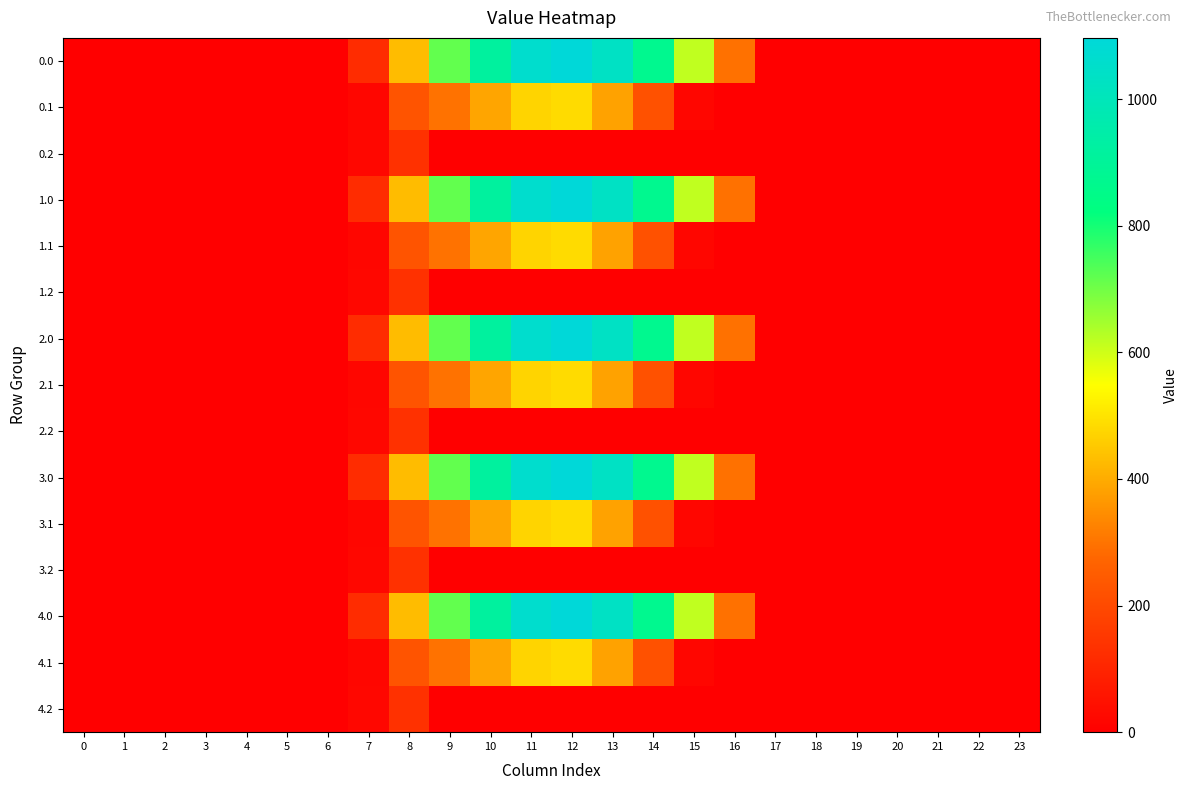

Reading right to left, what are all the values shown in this chart?

0.0: 23=0.0	22=0.0	21=0.0	20=0.0	19=0.0	18=0.0	17=0.0	16=294.5	15=615.9	14=870.6	13=1032.9	12=1096.7	11=1060.3	10=916.2	9=716.9	8=430.3	7=120.6	6=0.0	5=0.0	4=0.0	3=0.0	2=0.0	1=0.0	0=0.0
0.1: 23=0.0	22=0.0	21=0.0	20=0.0	19=0.0	18=0.0	17=0.0	16=0.0	15=17.3	14=219.2	13=382.7	12=485.4	11=471.7	10=388.1	9=295.9	8=227.5	7=17.7	6=0.0	5=0.0	4=0.0	3=0.0	2=0.0	1=0.0	0=0.0
0.2: 23=0.0	22=0.0	21=0.0	20=0.0	19=0.0	18=0.0	17=0.0	16=0.0	15=0.0	14=0.0	13=0.0	12=0.0	11=0.0	10=0.0	9=0.0	8=134.2	7=22.3	6=0.0	5=0.0	4=0.0	3=0.0	2=0.0	1=0.0	0=0.0
1.0: 23=0.0	22=0.0	21=0.0	20=0.0	19=0.0	18=0.0	17=0.0	16=294.5	15=615.9	14=870.6	13=1032.9	12=1096.7	11=1060.3	10=916.2	9=716.9	8=430.3	7=120.6	6=0.0	5=0.0	4=0.0	3=0.0	2=0.0	1=0.0	0=0.0
1.1: 23=0.0	22=0.0	21=0.0	20=0.0	19=0.0	18=0.0	17=0.0	16=0.0	15=17.3	14=219.2	13=382.7	12=485.4	11=471.7	10=388.1	9=295.9	8=227.5	7=17.7	6=0.0	5=0.0	4=0.0	3=0.0	2=0.0	1=0.0	0=0.0
1.2: 23=0.0	22=0.0	21=0.0	20=0.0	19=0.0	18=0.0	17=0.0	16=0.0	15=0.0	14=0.0	13=0.0	12=0.0	11=0.0	10=0.0	9=0.0	8=134.2	7=22.3	6=0.0	5=0.0	4=0.0	3=0.0	2=0.0	1=0.0	0=0.0
2.0: 23=0.0	22=0.0	21=0.0	20=0.0	19=0.0	18=0.0	17=0.0	16=294.5	15=615.9	14=870.6	13=1032.9	12=1096.7	11=1060.3	10=916.2	9=716.9	8=430.3	7=120.6	6=0.0	5=0.0	4=0.0	3=0.0	2=0.0	1=0.0	0=0.0
2.1: 23=0.0	22=0.0	21=0.0	20=0.0	19=0.0	18=0.0	17=0.0	16=0.0	15=17.3	14=219.2	13=382.7	12=485.4	11=471.7	10=388.1	9=295.9	8=227.5	7=17.7	6=0.0	5=0.0	4=0.0	3=0.0	2=0.0	1=0.0	0=0.0
2.2: 23=0.0	22=0.0	21=0.0	20=0.0	19=0.0	18=0.0	17=0.0	16=0.0	15=0.0	14=0.0	13=0.0	12=0.0	11=0.0	10=0.0	9=0.0	8=134.2	7=22.3	6=0.0	5=0.0	4=0.0	3=0.0	2=0.0	1=0.0	0=0.0
3.0: 23=0.0	22=0.0	21=0.0	20=0.0	19=0.0	18=0.0	17=0.0	16=294.5	15=615.9	14=870.6	13=1032.9	12=1096.7	11=1060.3	10=916.2	9=716.9	8=430.3	7=120.6	6=0.0	5=0.0	4=0.0	3=0.0	2=0.0	1=0.0	0=0.0
3.1: 23=0.0	22=0.0	21=0.0	20=0.0	19=0.0	18=0.0	17=0.0	16=0.0	15=17.3	14=219.2	13=382.7	12=485.4	11=471.7	10=388.1	9=295.9	8=227.5	7=17.7	6=0.0	5=0.0	4=0.0	3=0.0	2=0.0	1=0.0	0=0.0
3.2: 23=0.0	22=0.0	21=0.0	20=0.0	19=0.0	18=0.0	17=0.0	16=0.0	15=0.0	14=0.0	13=0.0	12=0.0	11=0.0	10=0.0	9=0.0	8=134.2	7=22.3	6=0.0	5=0.0	4=0.0	3=0.0	2=0.0	1=0.0	0=0.0
4.0: 23=0.0	22=0.0	21=0.0	20=0.0	19=0.0	18=0.0	17=0.0	16=294.5	15=615.9	14=870.6	13=1032.9	12=1096.7	11=1060.3	10=916.2	9=716.9	8=430.3	7=120.6	6=0.0	5=0.0	4=0.0	3=0.0	2=0.0	1=0.0	0=0.0
4.1: 23=0.0	22=0.0	21=0.0	20=0.0	19=0.0	18=0.0	17=0.0	16=0.0	15=17.3	14=219.2	13=382.7	12=485.4	11=471.7	10=388.1	9=295.9	8=227.5	7=17.7	6=0.0	5=0.0	4=0.0	3=0.0	2=0.0	1=0.0	0=0.0
4.2: 23=0.0	22=0.0	21=0.0	20=0.0	19=0.0	18=0.0	17=0.0	16=0.0	15=0.0	14=0.0	13=0.0	12=0.0	11=0.0	10=0.0	9=0.0	8=134.2	7=22.3	6=0.0	5=0.0	4=0.0	3=0.0	2=0.0	1=0.0	0=0.0